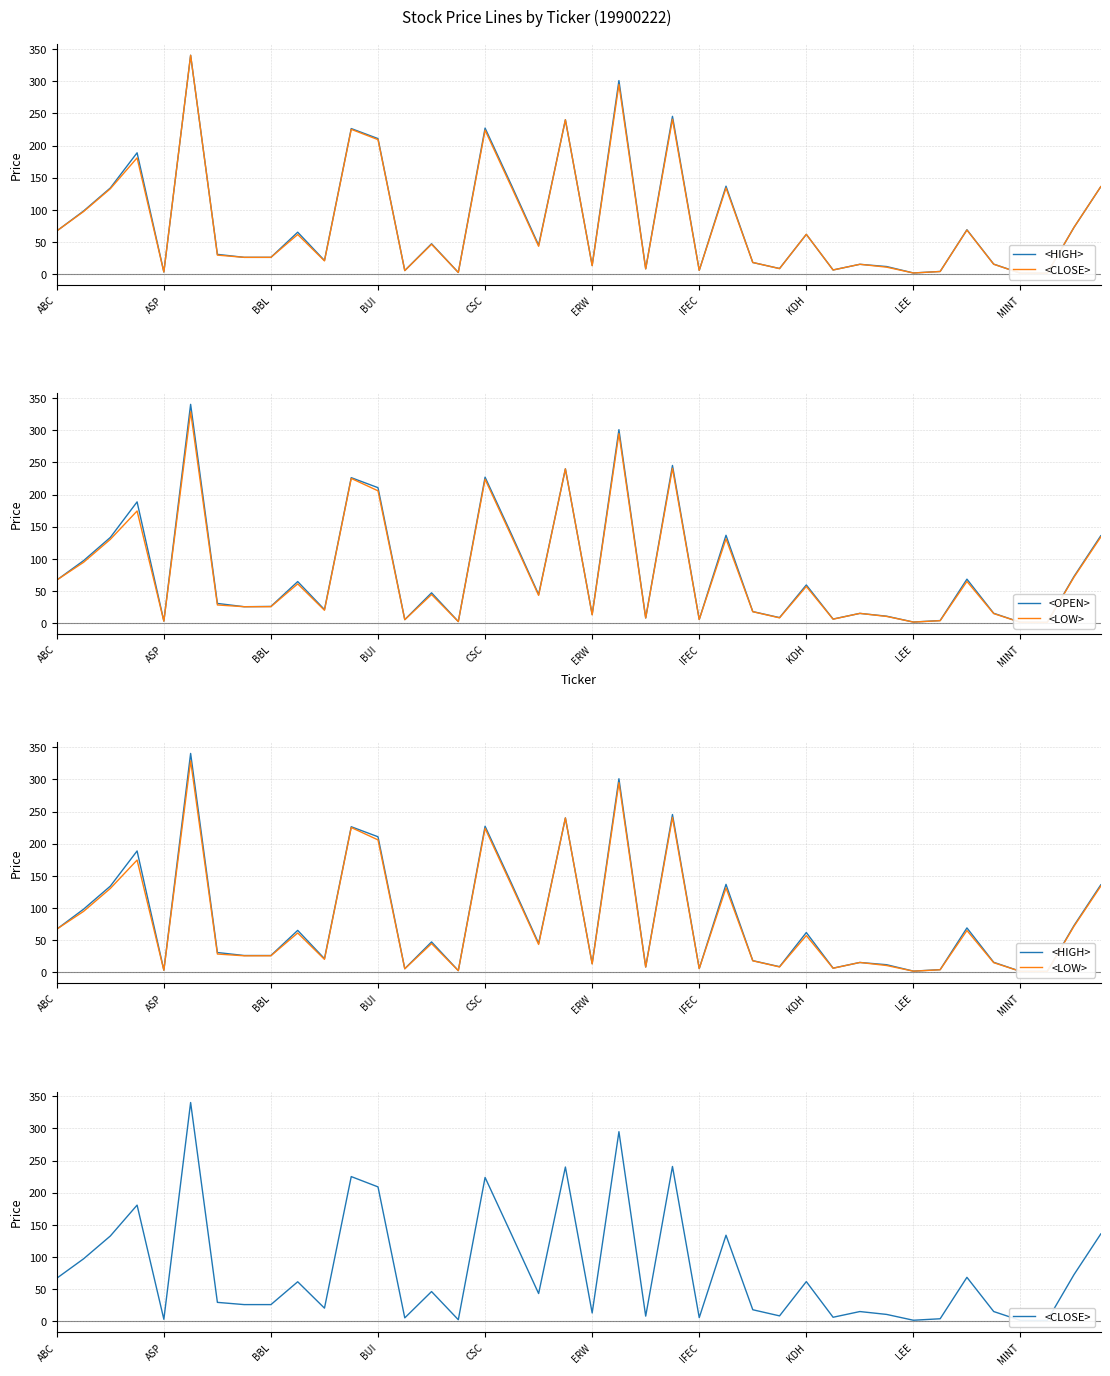

At how many categories does at least one series exceed 5?

34